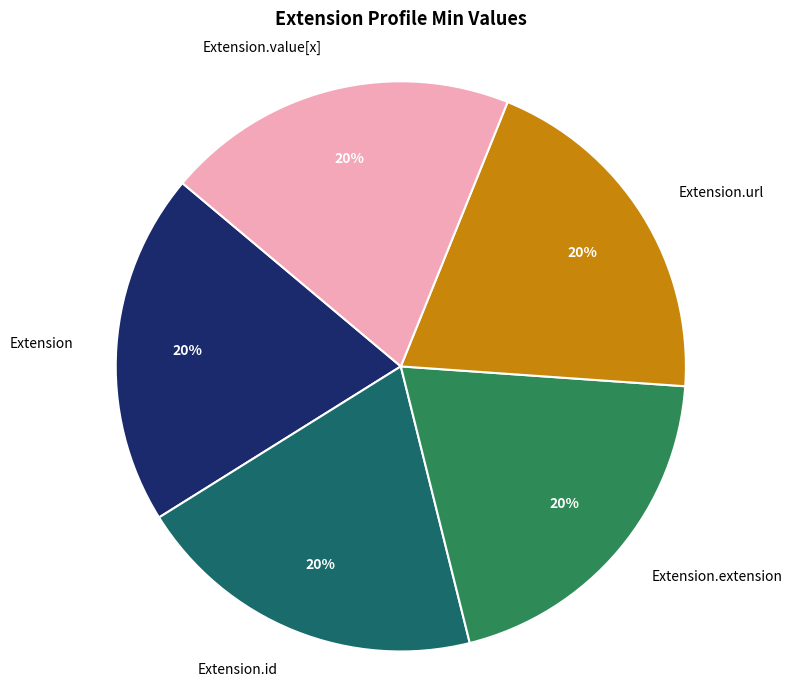

Is Extension the majority of the pie?

No